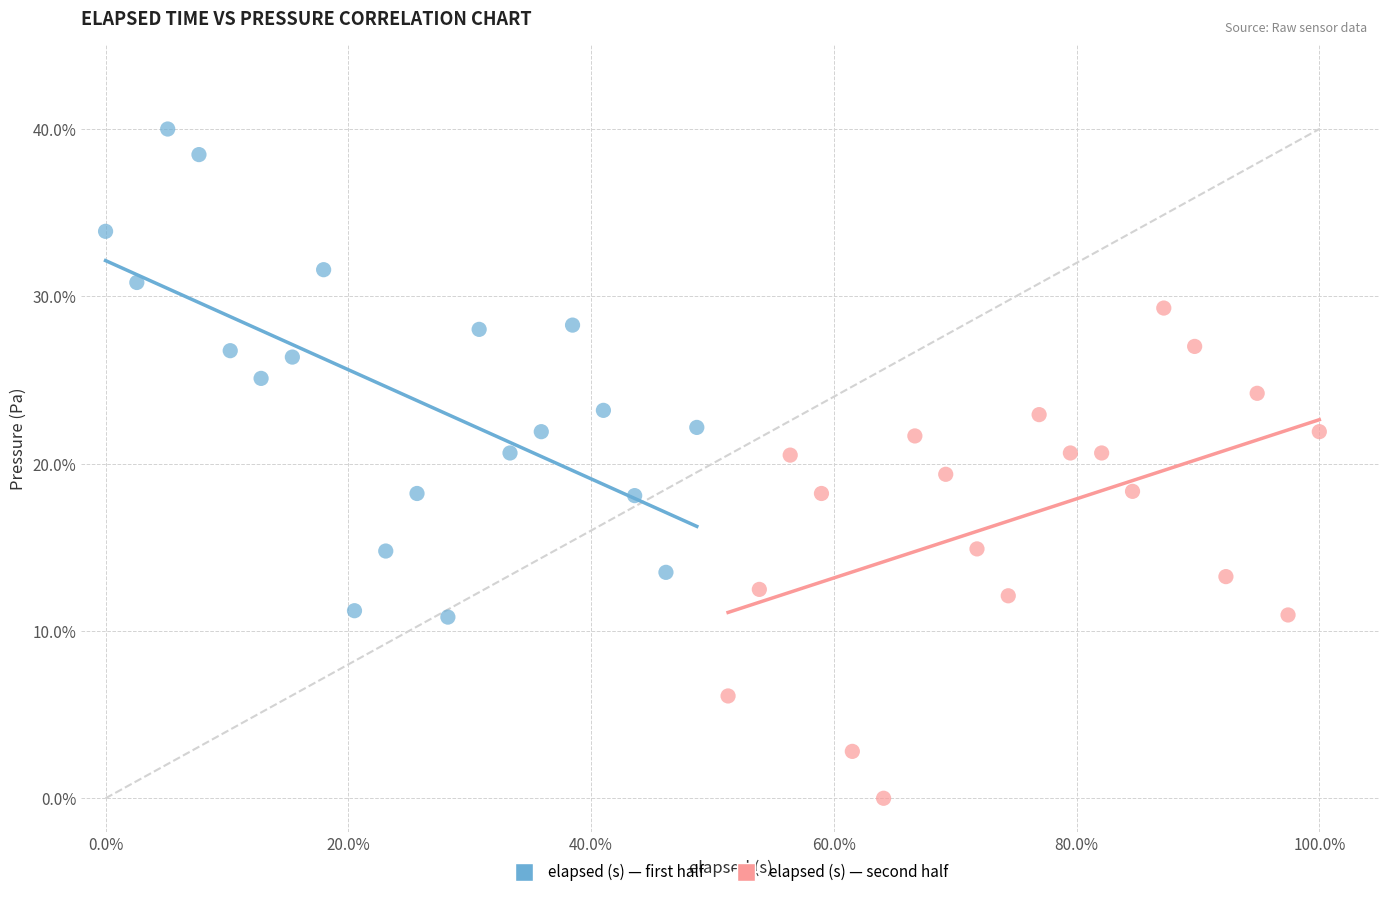

Which series contains the lowest Y value?

elapsed (s) — second half